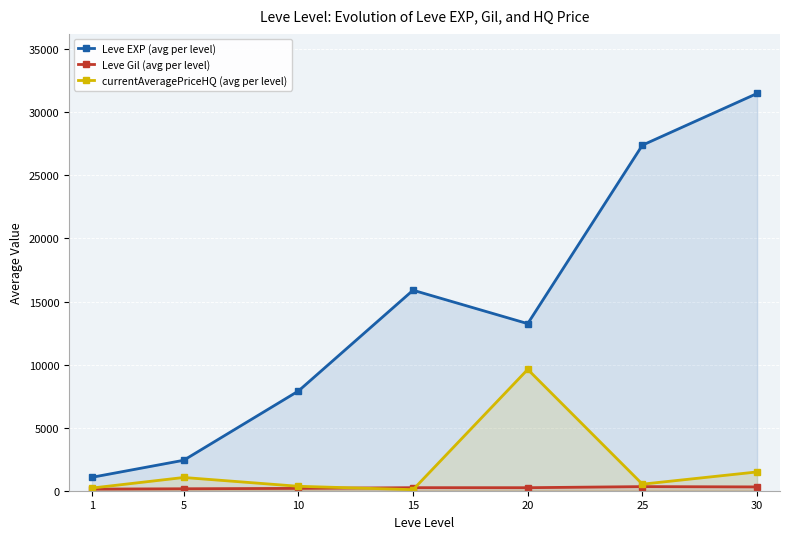

List the labels in order of Leve EXP (avg per level) value, largest first.

30, 25, 15, 20, 10, 5, 1